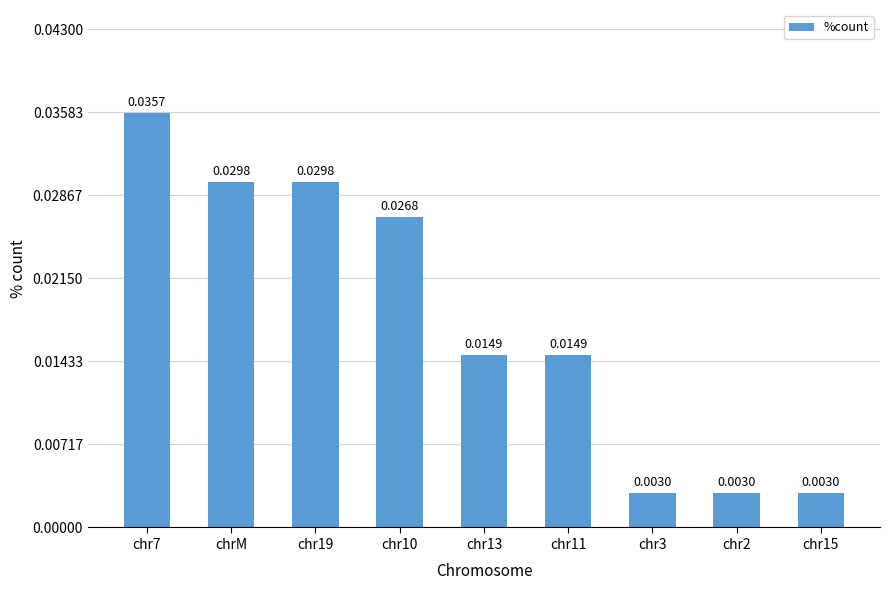

What is the label of the 2nd bar from the left?

chrM